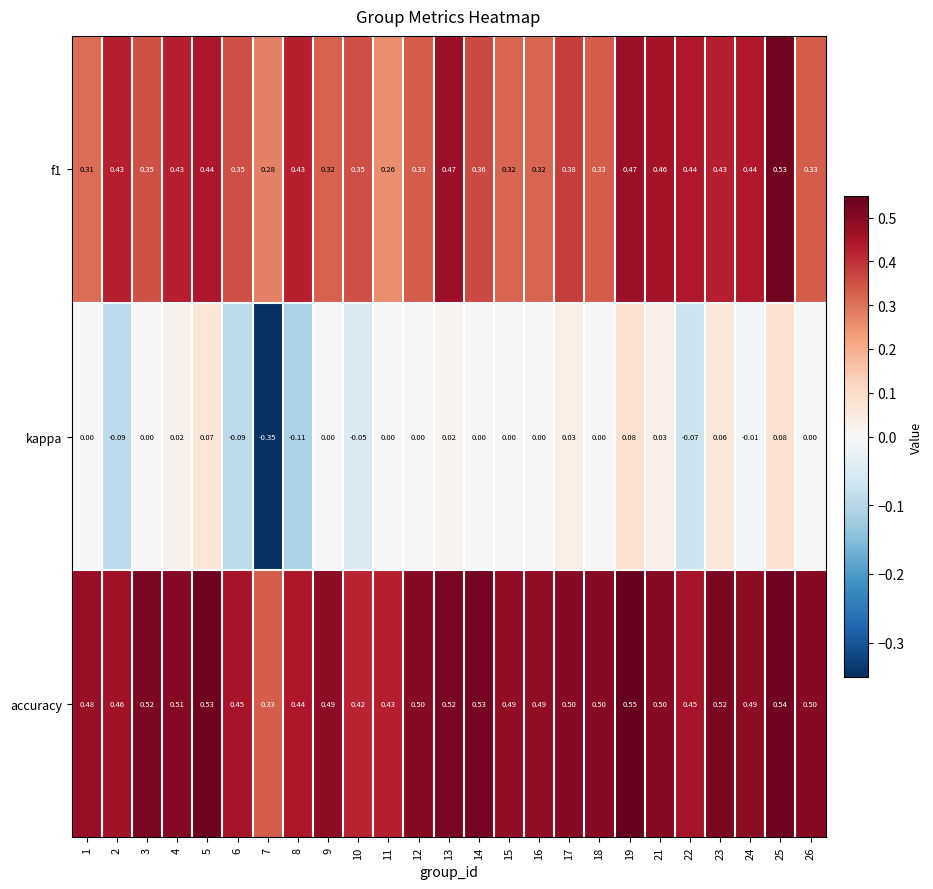

Which label corresponds to the smallest value in the chart?

7